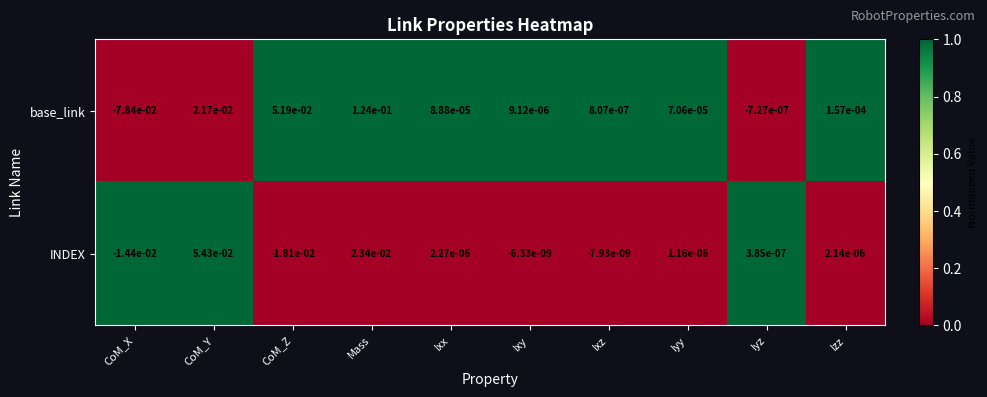

Which series has the largest total across all categories?

base_link